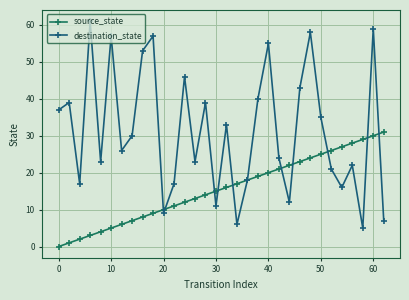

What is the difference between the second highest and minimum values in the source_state series?

30